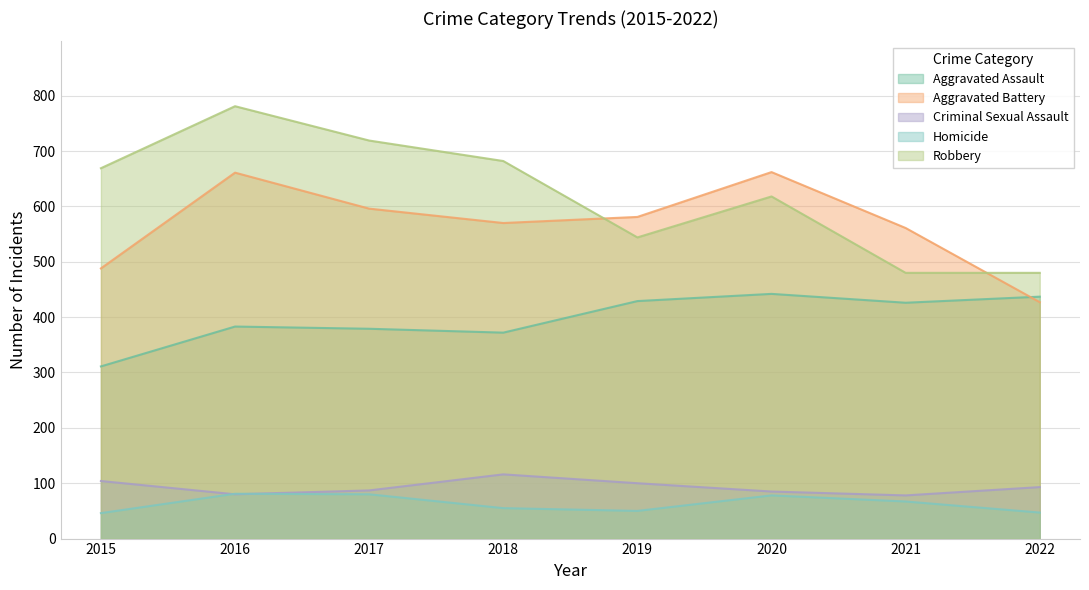

What is the value of the Aggravated Battery point at the 8th from the left?

427